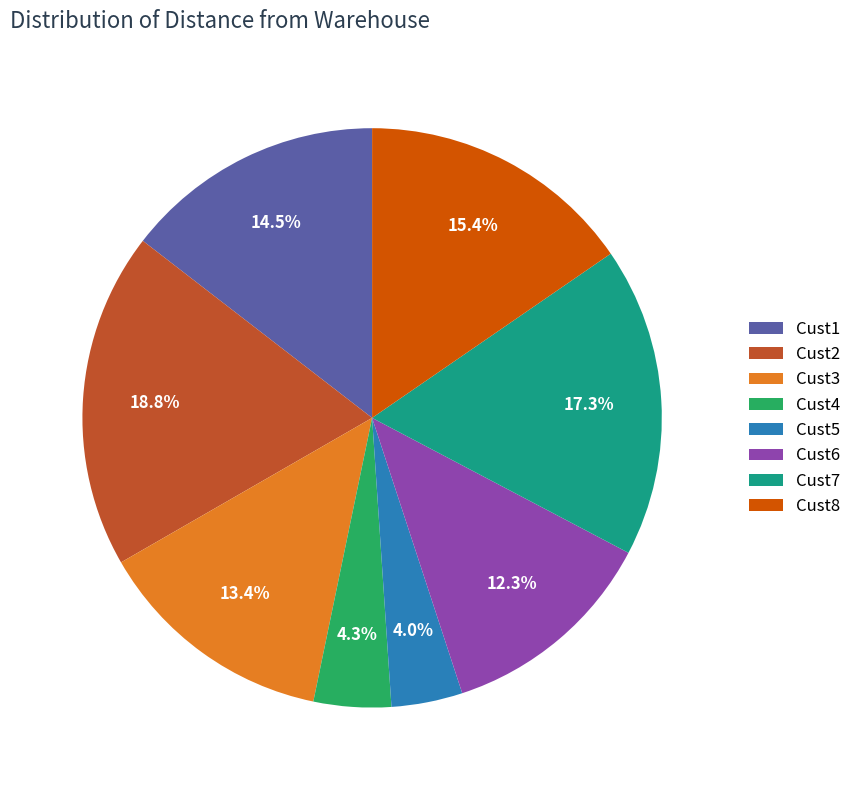

To the nearest percent, what is the difference between the largest and smallest slice percentages?

15%